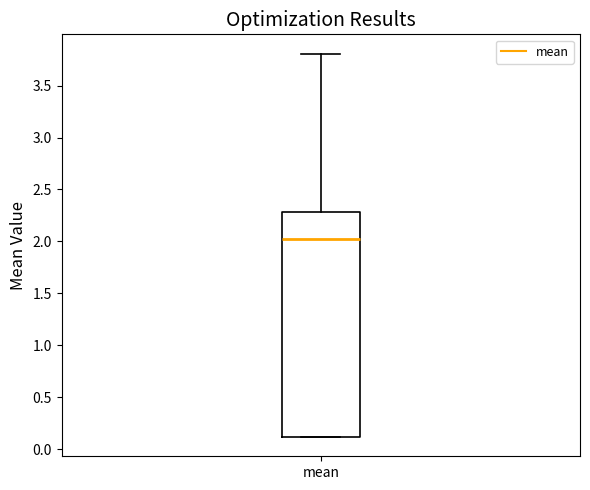

Transcribe this box plot: give where the median line is, the range the box spans, and where the two whiskers end, as read against the y-axis. The values are not printed on the chart, so give them approximately, as read against the axis.

median 2.0, box 0.1 to 2.3, whiskers 0.1 to 3.8